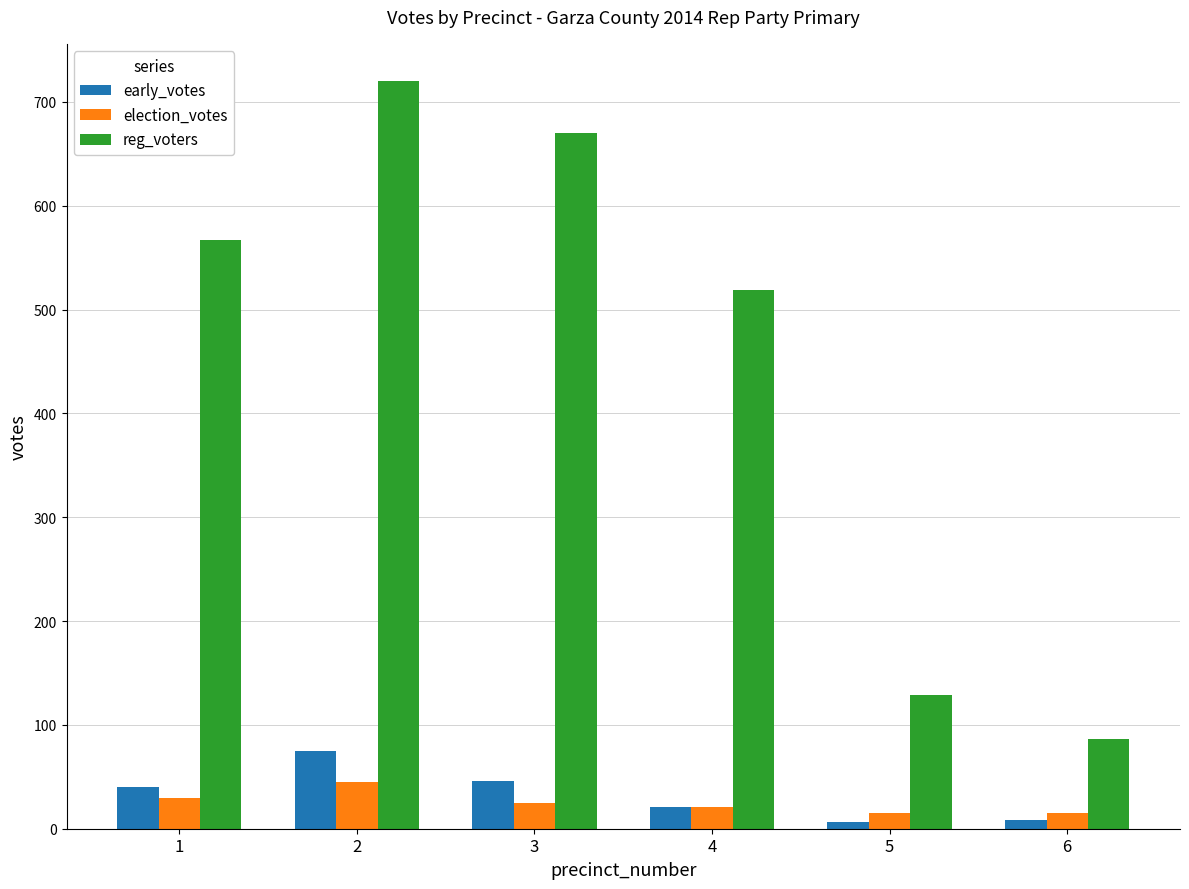

Which series has the widest spread of values?

reg_voters